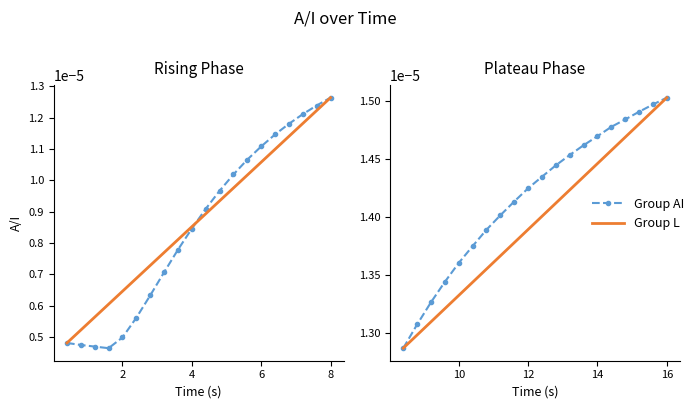

Does the chart display data point markers on the line(s)?

Yes